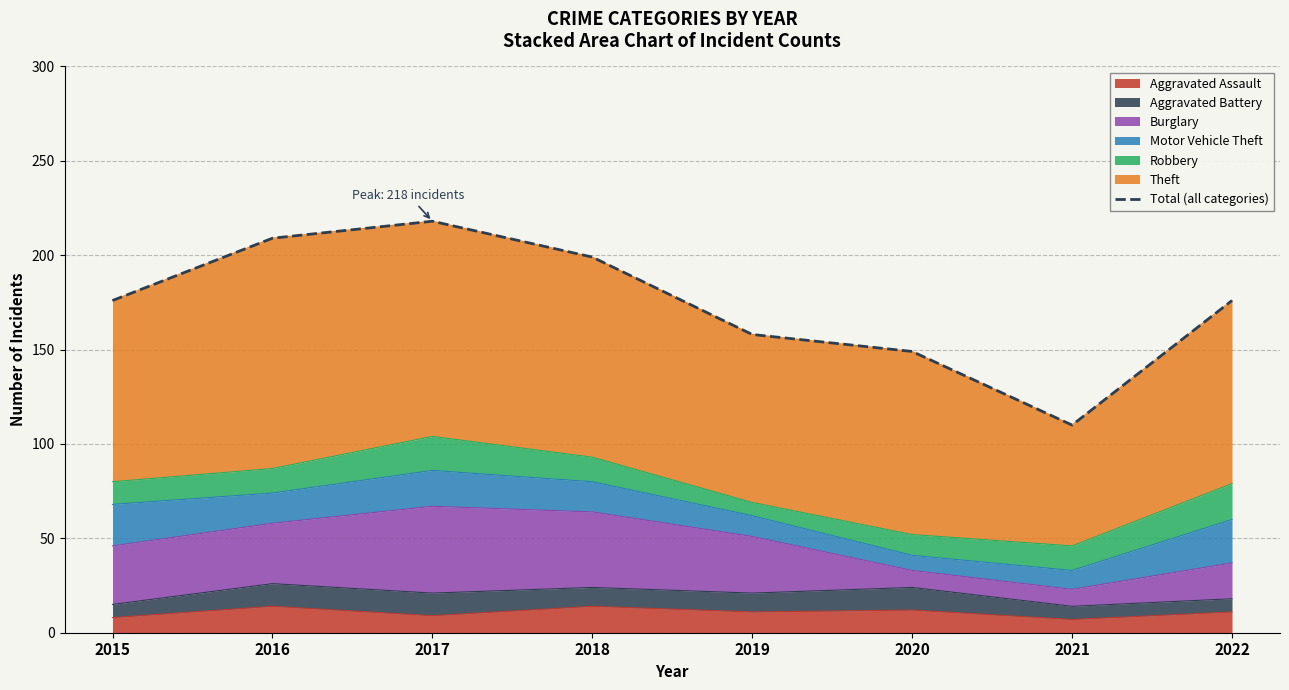

What is the change in value from 2015 to 2017?

+42